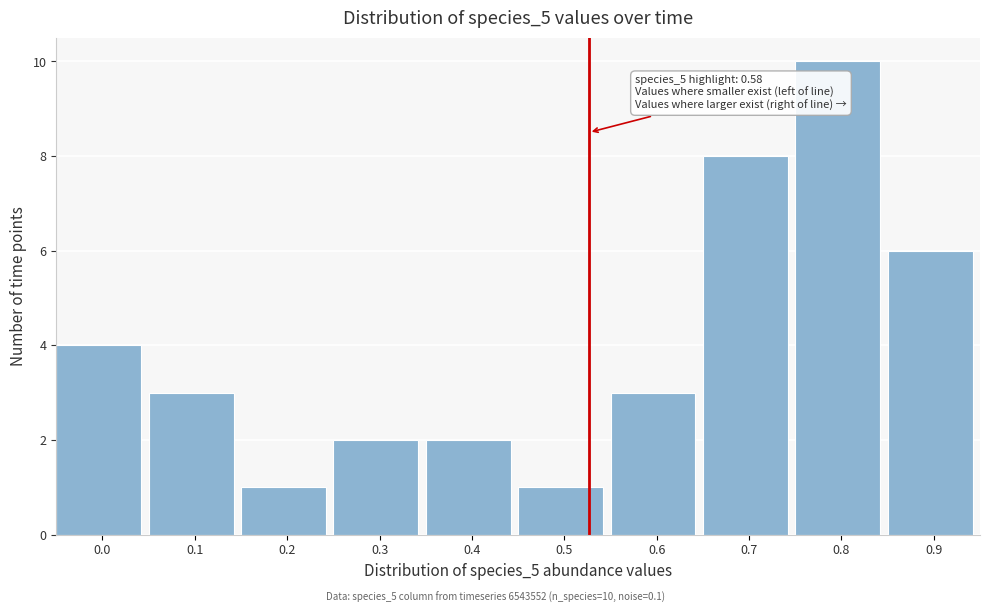

Reading left to right, transcribe all the data shown in this chart.

4	3	1	2	2	1	3	8	10	6